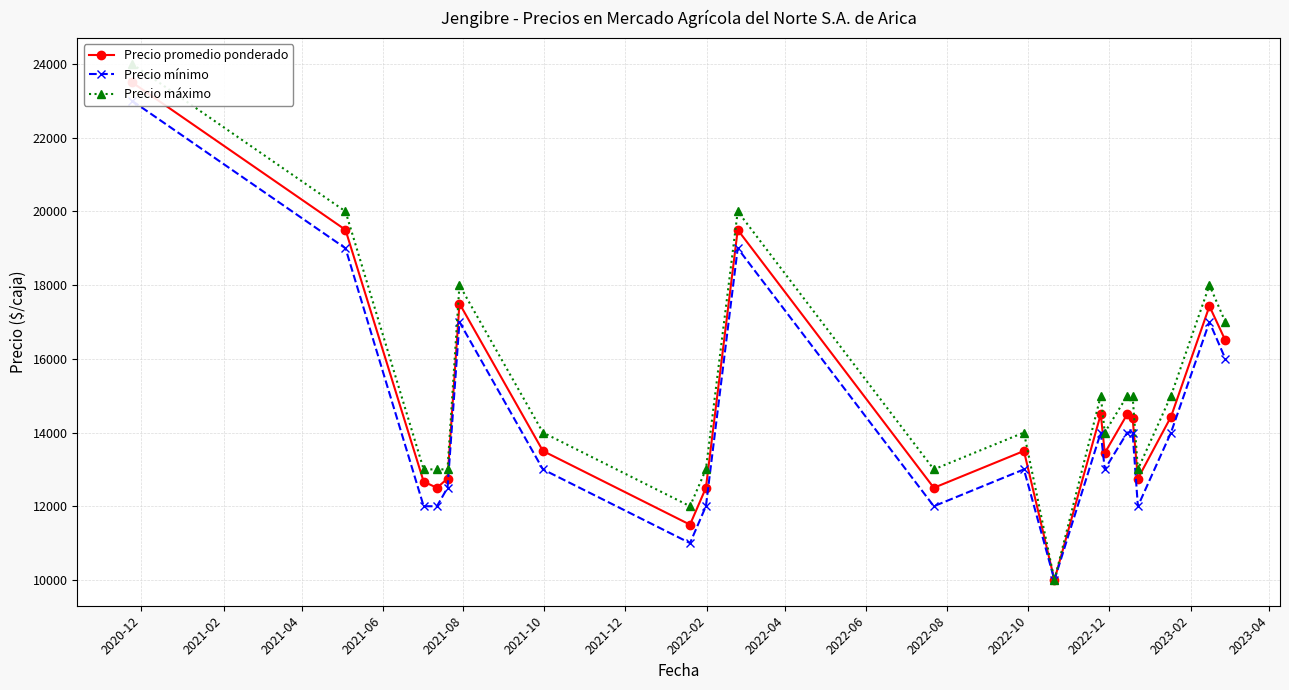

How many distinct data groups are displayed?

3